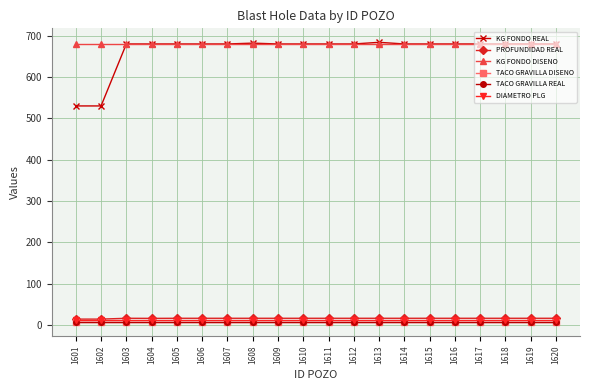

At which label does DIAMETRO PLG reach its minimum?

1601